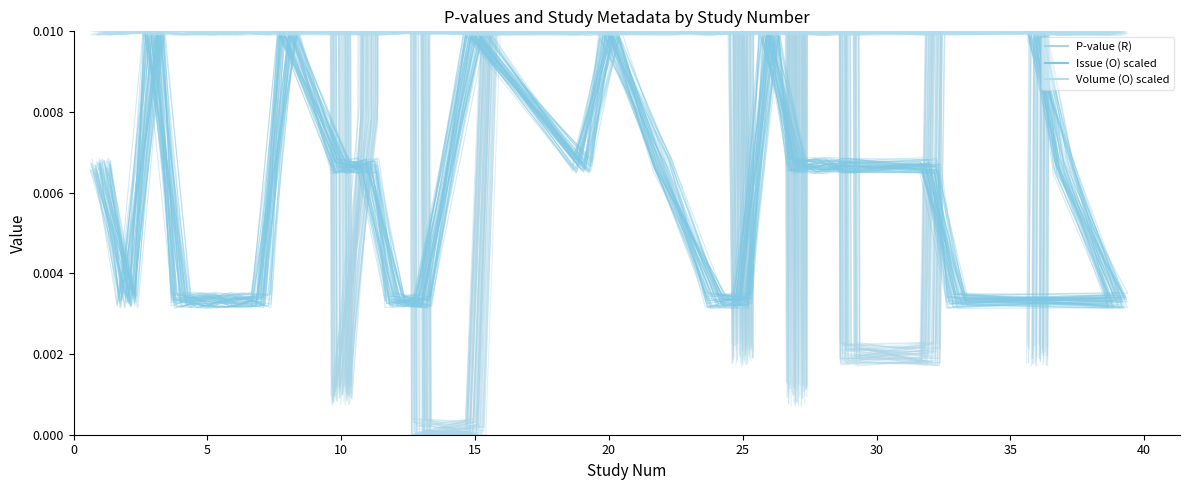

Is this an area chart (filled region under the line)?

No